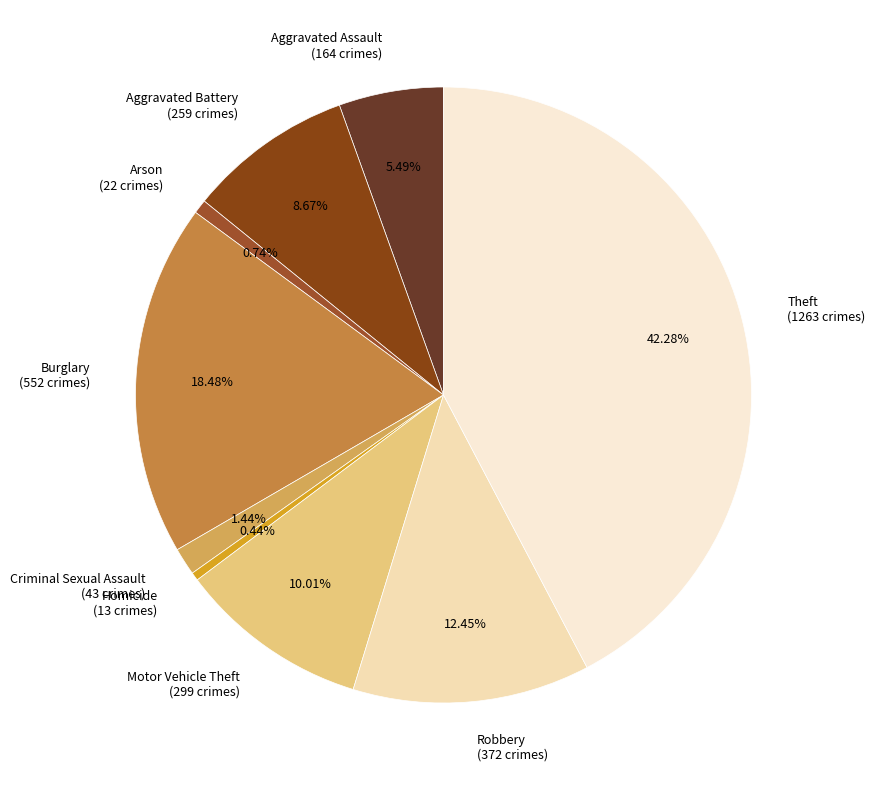

Which slice is the largest?

Theft